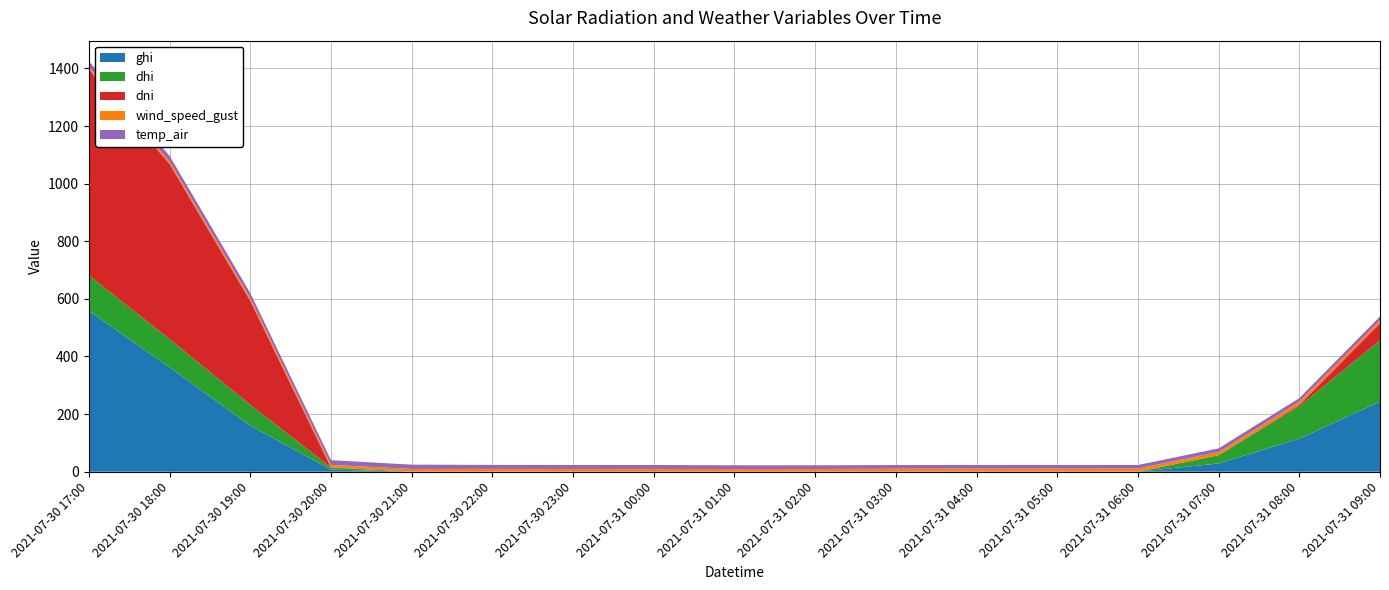

Reading left to right, what are all the values shown in this chart?

ghi: 2021-07-30 17:00=558.6	2021-07-30 18:00=362.1	2021-07-30 19:00=159.9	2021-07-30 20:00=7.3	2021-07-30 21:00=0.0	2021-07-30 22:00=0.0	2021-07-30 23:00=0.0	2021-07-31 00:00=0.0	2021-07-31 01:00=0.0	2021-07-31 02:00=0.0	2021-07-31 03:00=0.0	2021-07-31 04:00=0.0	2021-07-31 05:00=0.0	2021-07-31 06:00=0.0	2021-07-31 07:00=28.7	2021-07-31 08:00=114.5	2021-07-31 09:00=243.4
dhi: 2021-07-30 17:00=122.9	2021-07-30 18:00=97.9	2021-07-30 19:00=72.4	2021-07-30 20:00=7.3	2021-07-30 21:00=0.0	2021-07-30 22:00=0.0	2021-07-30 23:00=0.0	2021-07-31 00:00=0.0	2021-07-31 01:00=0.0	2021-07-31 02:00=0.0	2021-07-31 03:00=0.0	2021-07-31 04:00=0.0	2021-07-31 05:00=0.0	2021-07-31 06:00=0.0	2021-07-31 07:00=28.7	2021-07-31 08:00=112.9	2021-07-31 09:00=212.4
dni: 2021-07-30 17:00=714.3	2021-07-30 18:00=608.0	2021-07-30 19:00=360.7	2021-07-30 20:00=0.0	2021-07-30 21:00=0.0	2021-07-30 22:00=0.0	2021-07-30 23:00=0.0	2021-07-31 00:00=0.0	2021-07-31 01:00=0.0	2021-07-31 02:00=0.0	2021-07-31 03:00=0.0	2021-07-31 04:00=0.0	2021-07-31 05:00=0.0	2021-07-31 06:00=0.0	2021-07-31 07:00=0.0	2021-07-31 08:00=4.9	2021-07-31 09:00=59.5
wind_speed_gust: 2021-07-30 17:00=8.8	2021-07-30 18:00=9.1	2021-07-30 19:00=9.6	2021-07-30 20:00=9.2	2021-07-30 21:00=9.5	2021-07-30 22:00=9.7	2021-07-30 23:00=9.5	2021-07-31 00:00=9.6	2021-07-31 01:00=9.2	2021-07-31 02:00=9.4	2021-07-31 03:00=10.3	2021-07-31 04:00=10.6	2021-07-31 05:00=10.7	2021-07-31 06:00=10.8	2021-07-31 07:00=11.0	2021-07-31 08:00=10.3	2021-07-31 09:00=9.8
temp_air: 2021-07-30 17:00=20.4	2021-07-30 18:00=19.1	2021-07-30 19:00=17.4	2021-07-30 20:00=16.4	2021-07-30 21:00=15.0	2021-07-30 22:00=13.9	2021-07-30 23:00=13.9	2021-07-31 00:00=13.7	2021-07-31 01:00=13.1	2021-07-31 02:00=12.8	2021-07-31 03:00=12.8	2021-07-31 04:00=12.7	2021-07-31 05:00=12.7	2021-07-31 06:00=12.5	2021-07-31 07:00=12.6	2021-07-31 08:00=13.0	2021-07-31 09:00=13.8